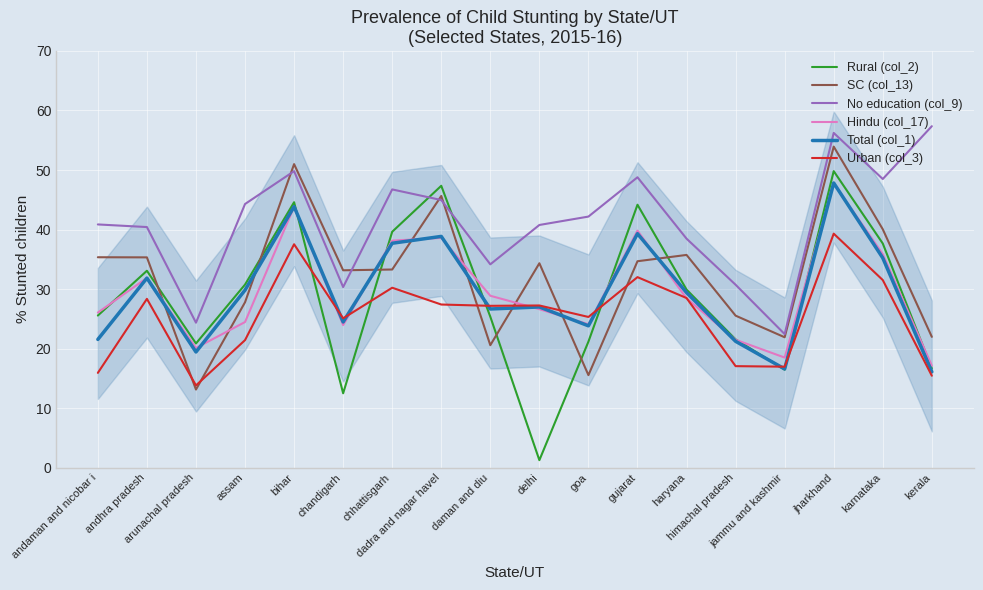

Rank the series at gujarat from highest to lowest value.

No education (col_9), Rural (col_2), Hindu (col_17), Total (col_1), SC (col_13), Urban (col_3)